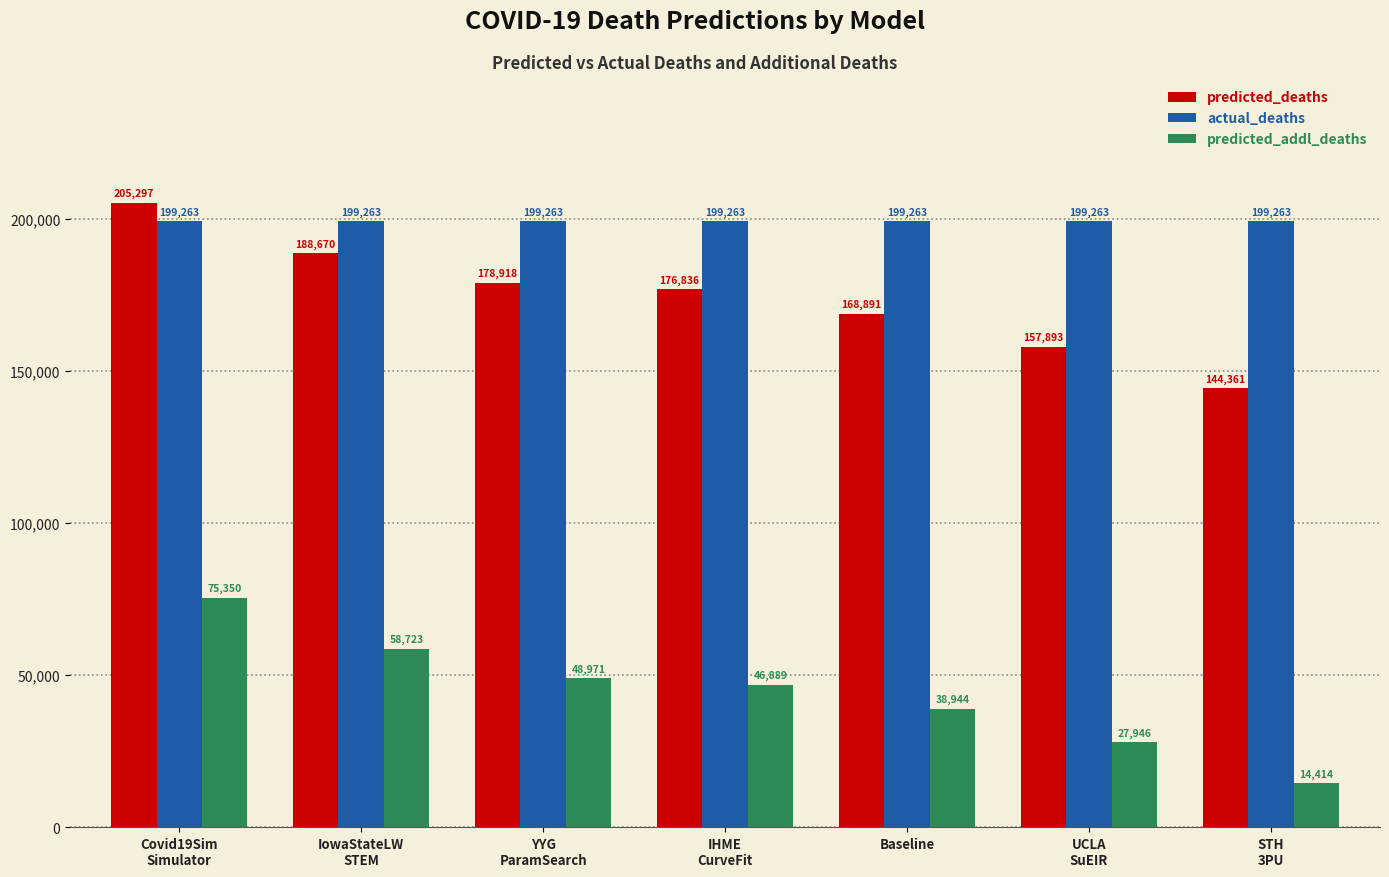

At how many categories does at least one series exceed 120264?

7